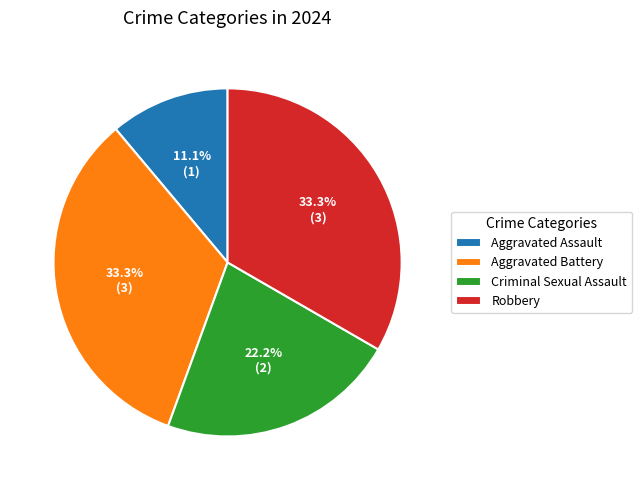

Combined, do Robbery and Aggravated Assault account for over 50%?

No